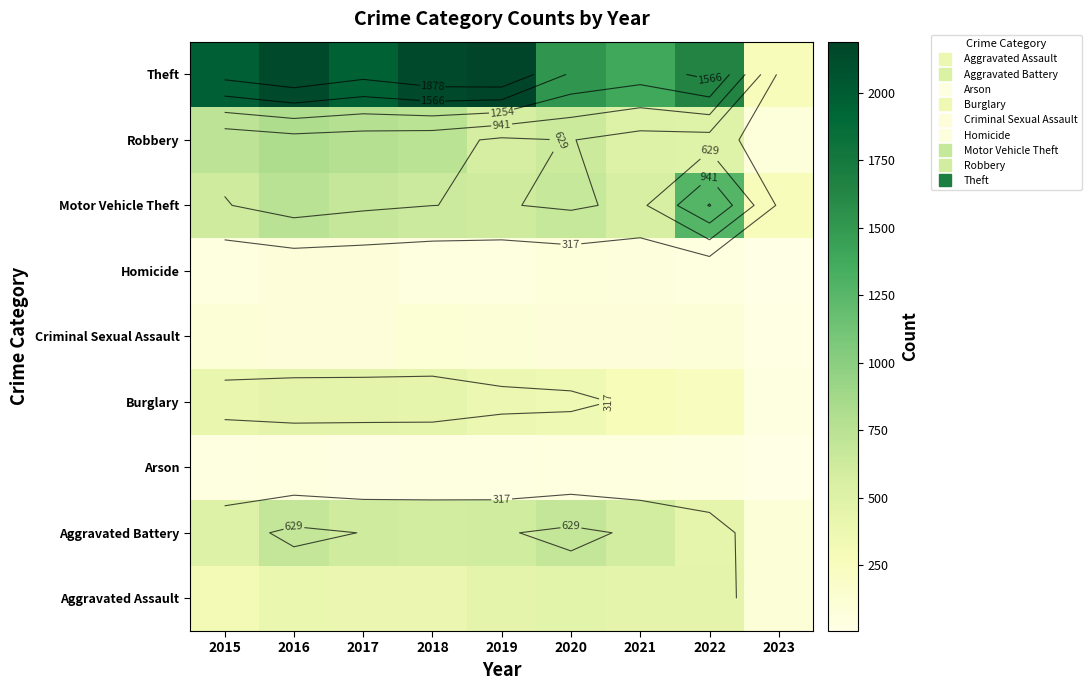

Read the Aggravated Assault value at 2019, to the nearest 50.

450